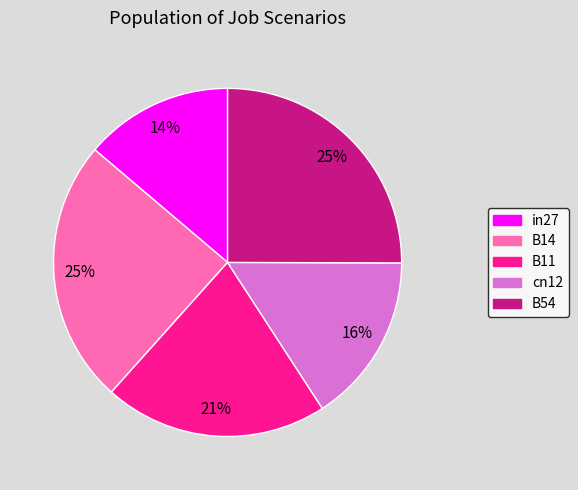

Is there a majority slice in this chart?

No